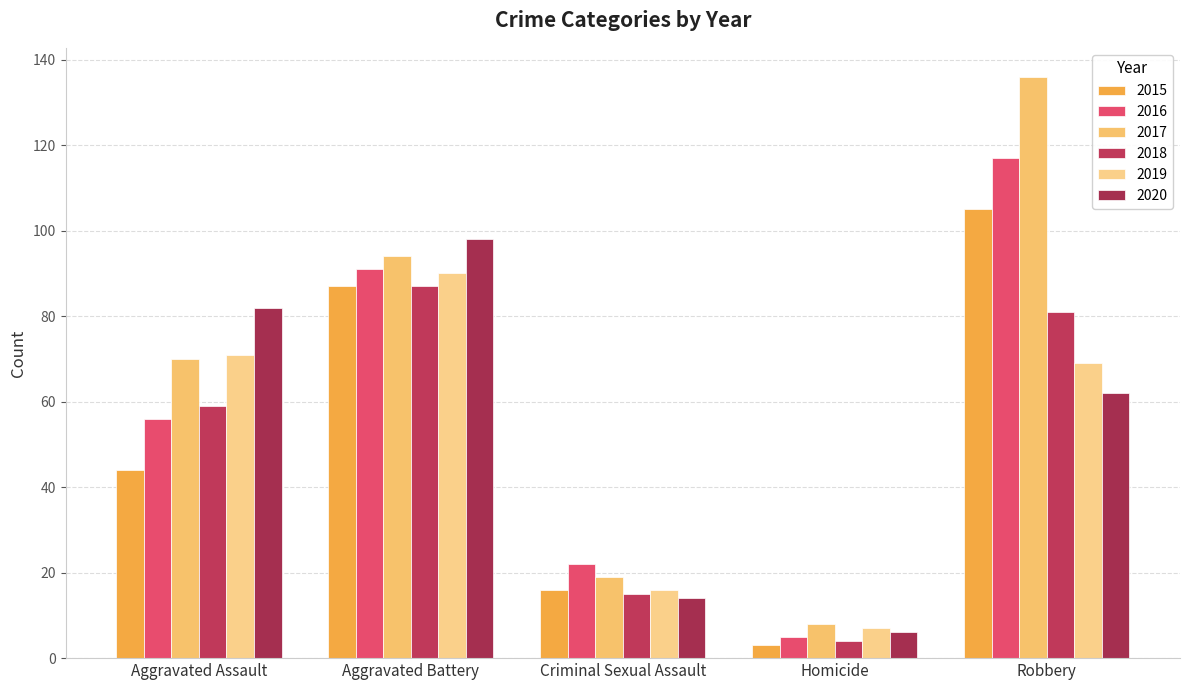

At which category is the sum across all series the highest?

Robbery